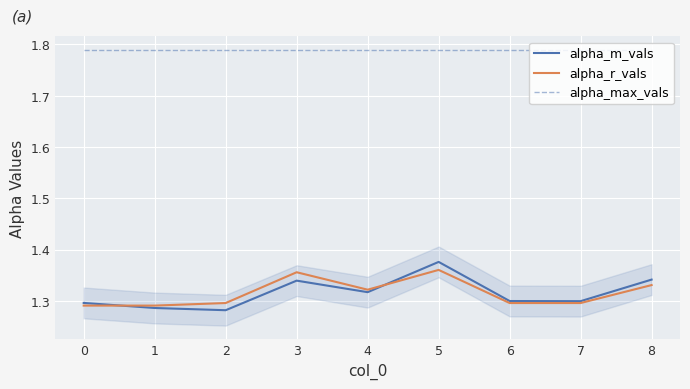

What are all the series names shown in the legend?

alpha_m_vals, alpha_r_vals, alpha_max_vals